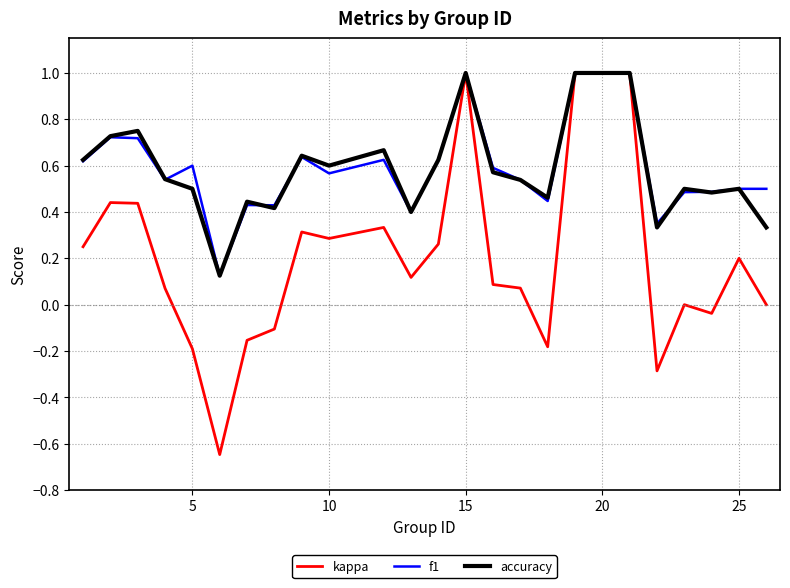

Which series has the widest spread of values?

kappa